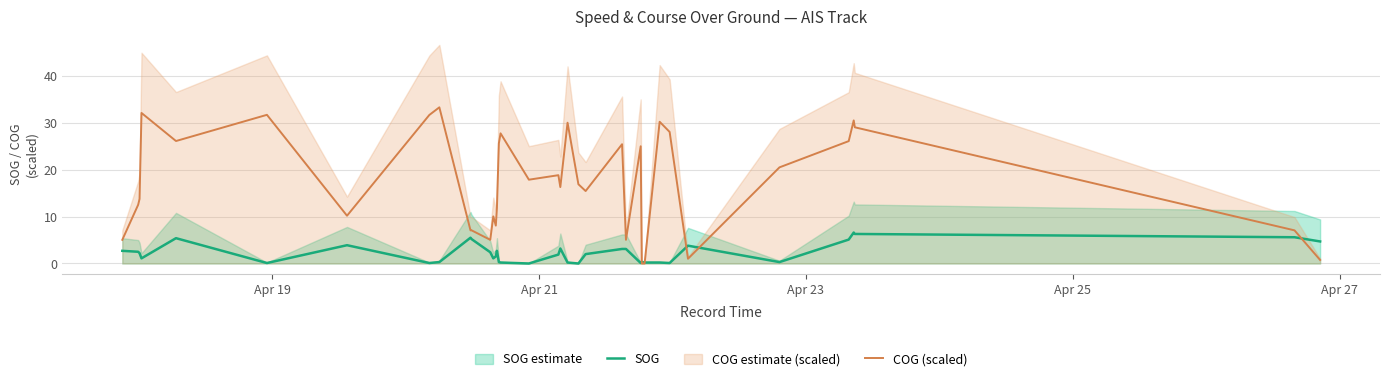

Does the chart have visible grid lines?

Yes